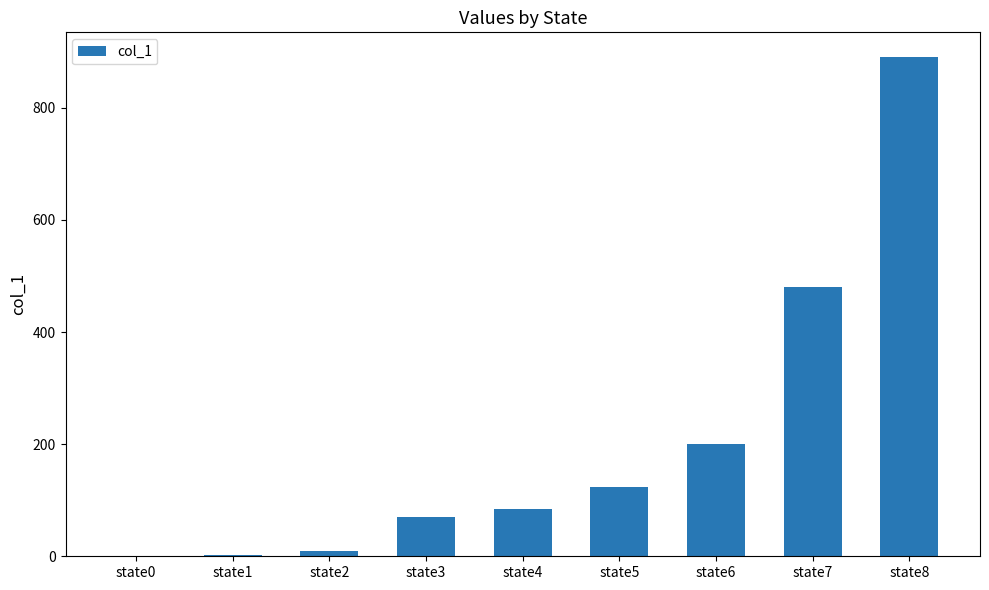

What is the greatest value displayed?

890